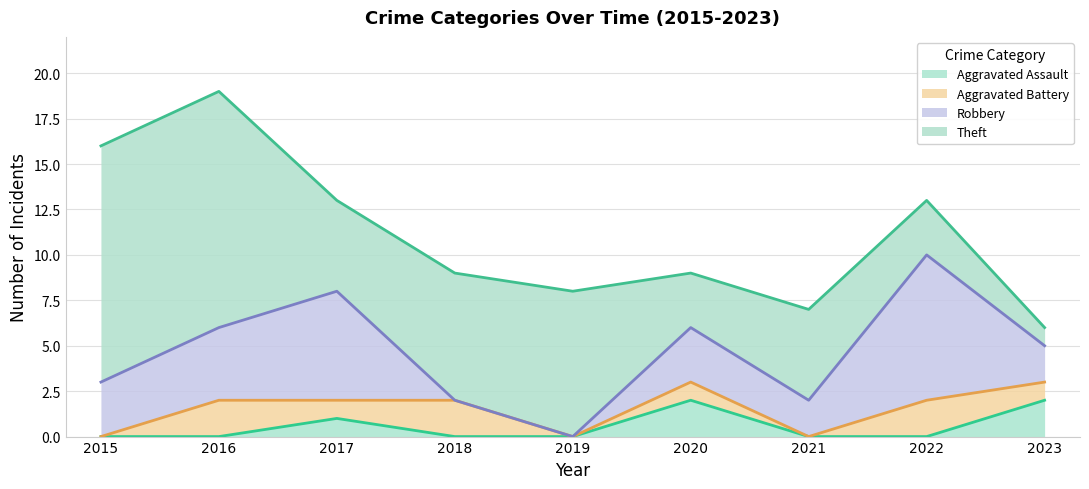

Between 2015 and 2016, which series saw the biggest shift?

Aggravated Battery